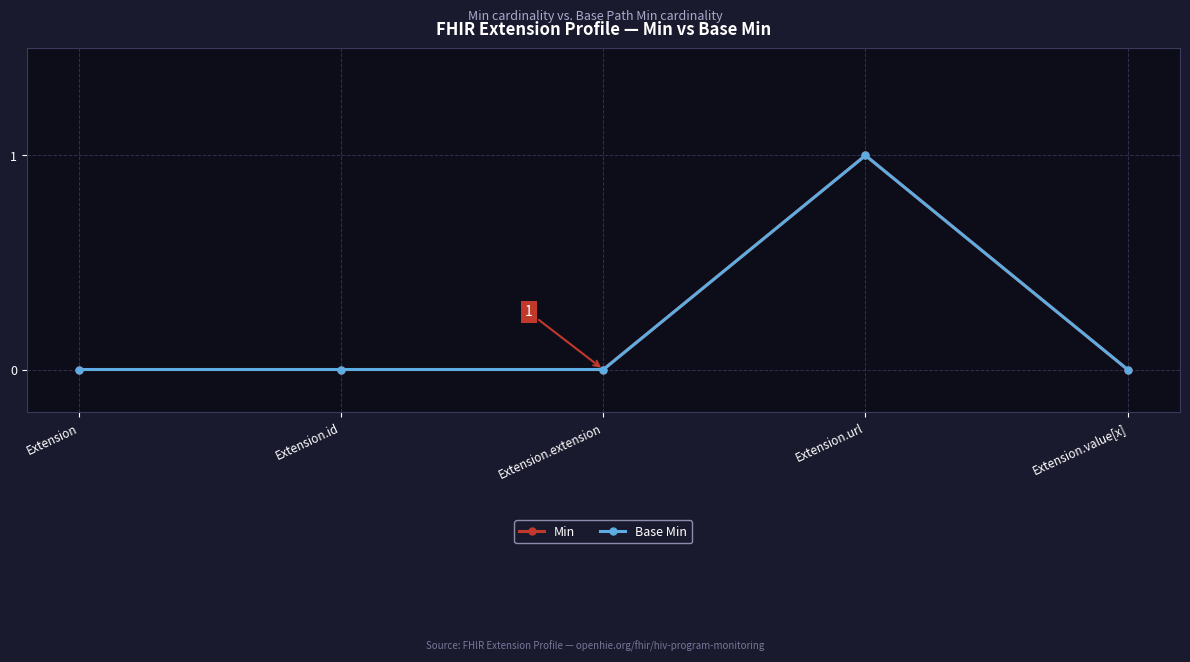

Does the chart have visible grid lines?

Yes